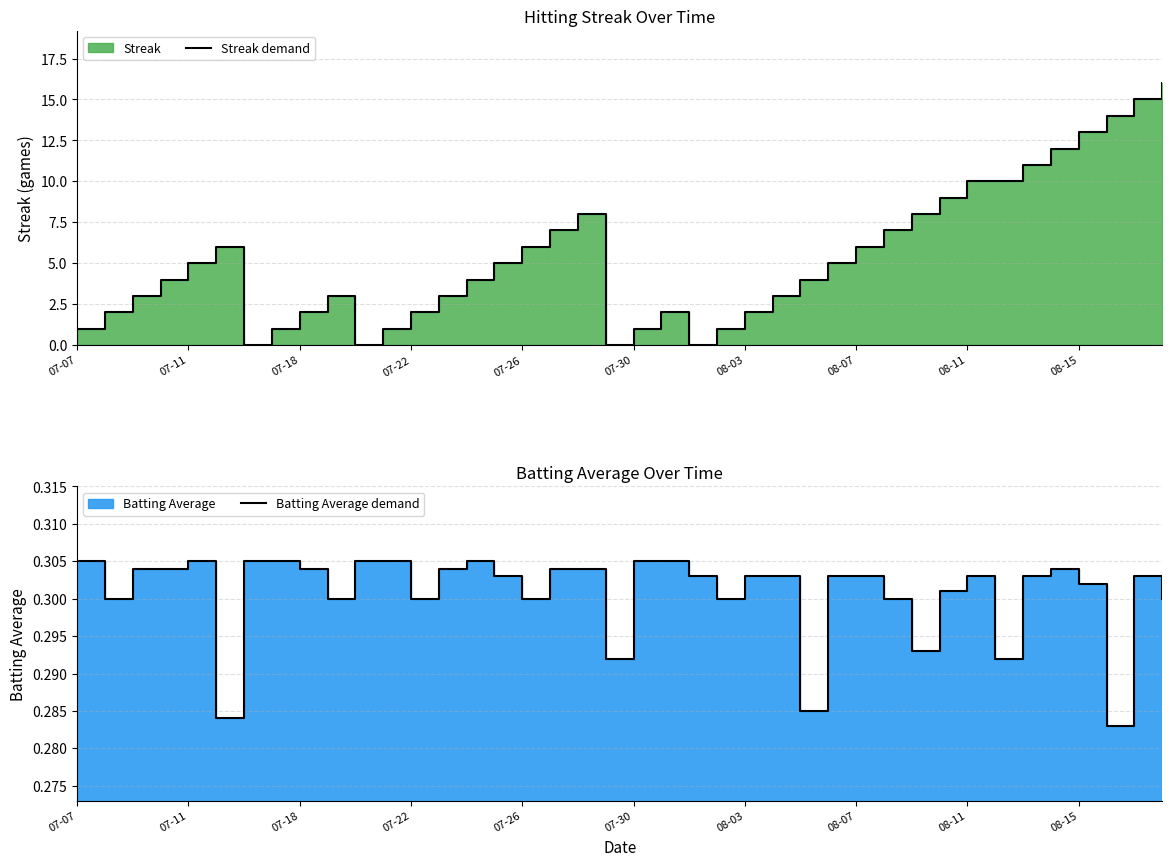

What is the highest value of the Streak demand series?

16.0